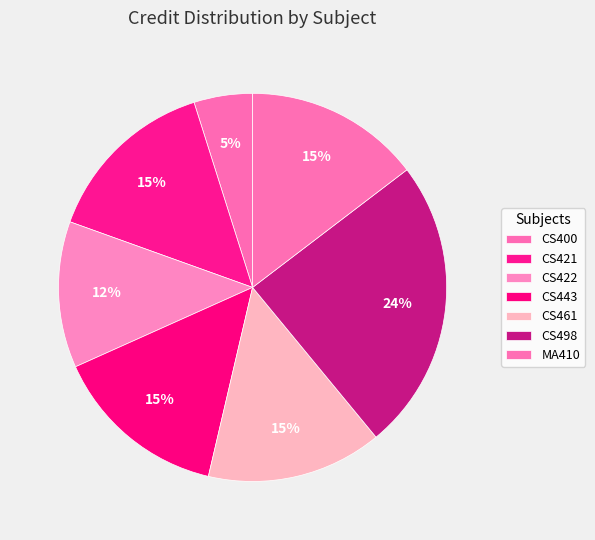

How many slices are in this pie chart?

7